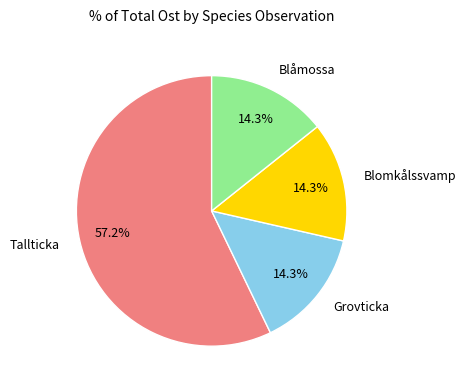

What is the largest slice in the pie chart?

Tallticka